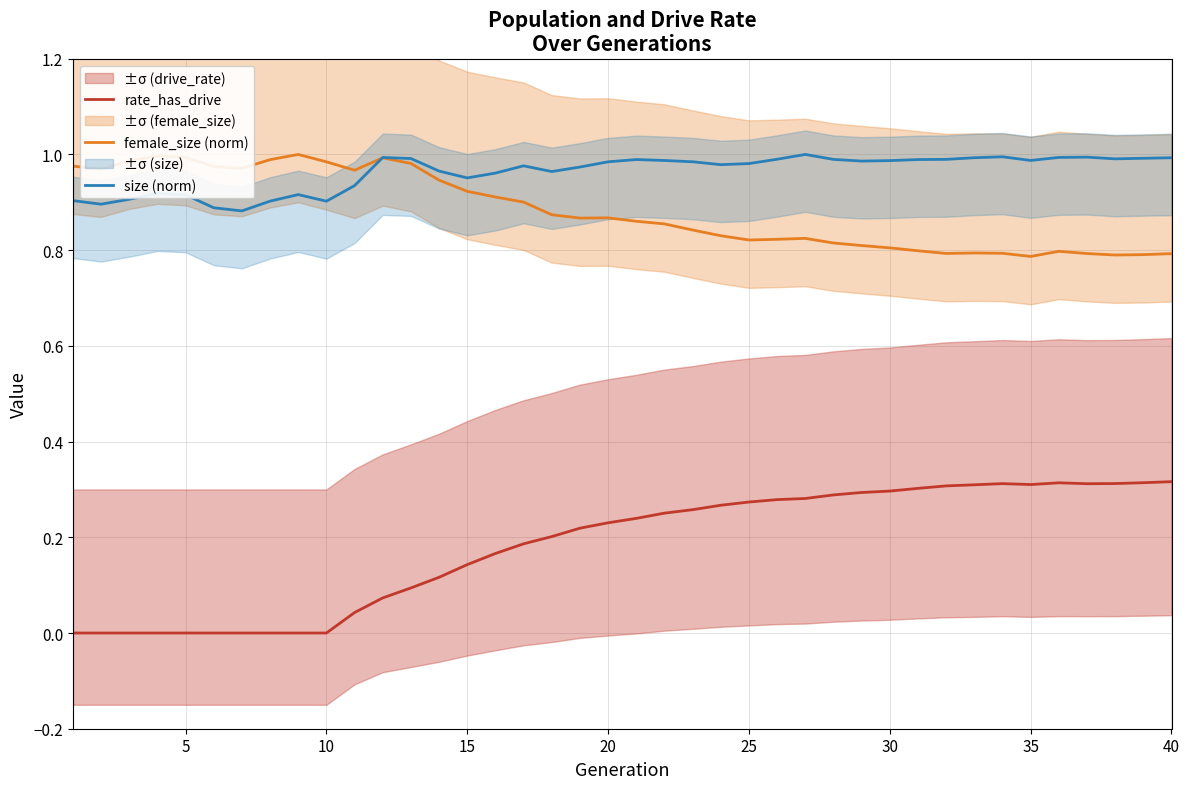

What is the difference between the maximum and minimum values in the size (norm) series?

0.1